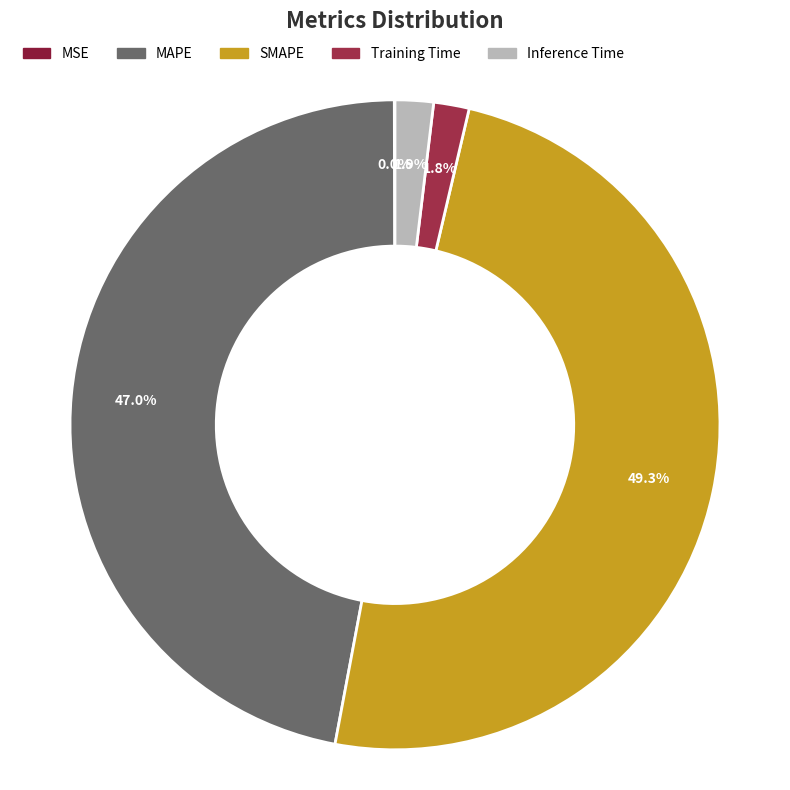

Count the number of slices in the pie.

5